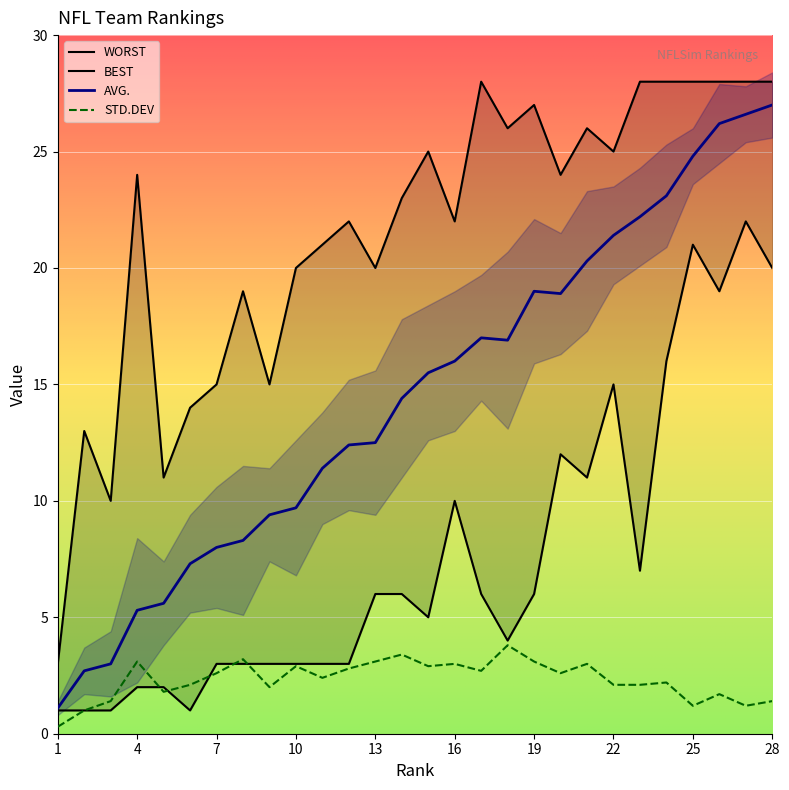

The AVG. series shows 19.0 at 19. True or false?

True